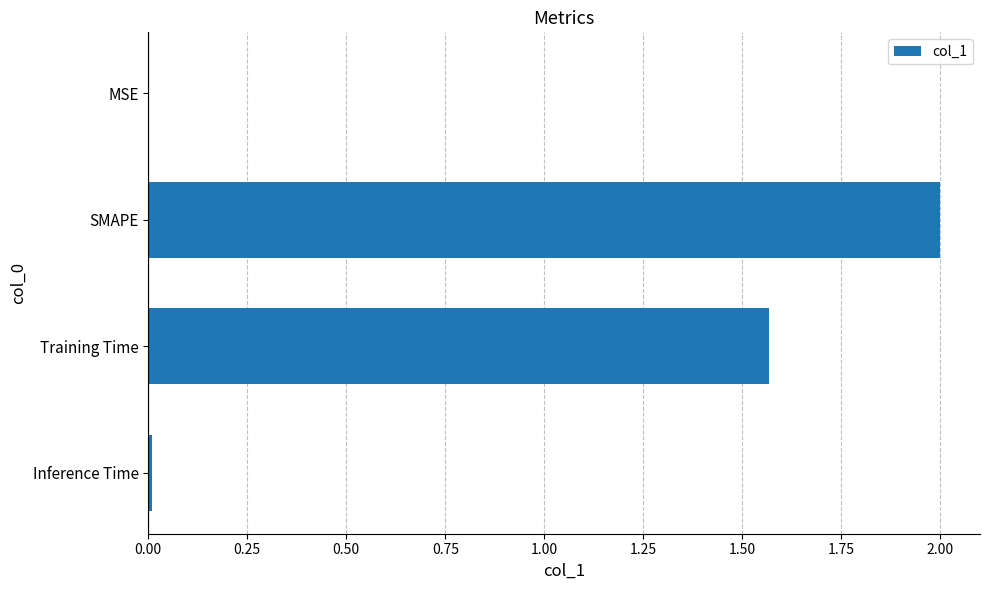

Approximately how many times larger is the value at SMAPE compared to Training Time?

1.3